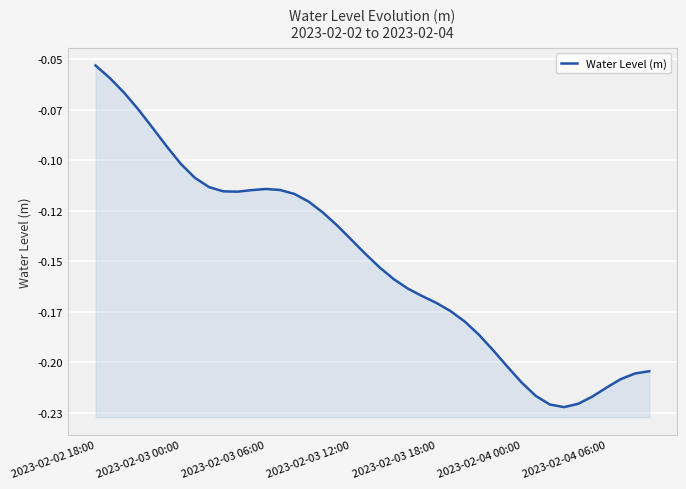

Reading right to left, transcribe all the data shown in this chart.

-0.2	-0.2	-0.2	-0.2	-0.2	-0.2	-0.2	-0.2	-0.2	-0.2	-0.2	-0.2	-0.2	-0.2	-0.2	-0.2	-0.2	-0.2	-0.2	-0.2	-0.1	-0.1	-0.1	-0.1	-0.1	-0.1	-0.1	-0.1	-0.1	-0.1	-0.1	-0.1	-0.1	-0.1	-0.1	-0.1	-0.1	-0.1	-0.1	-0.1